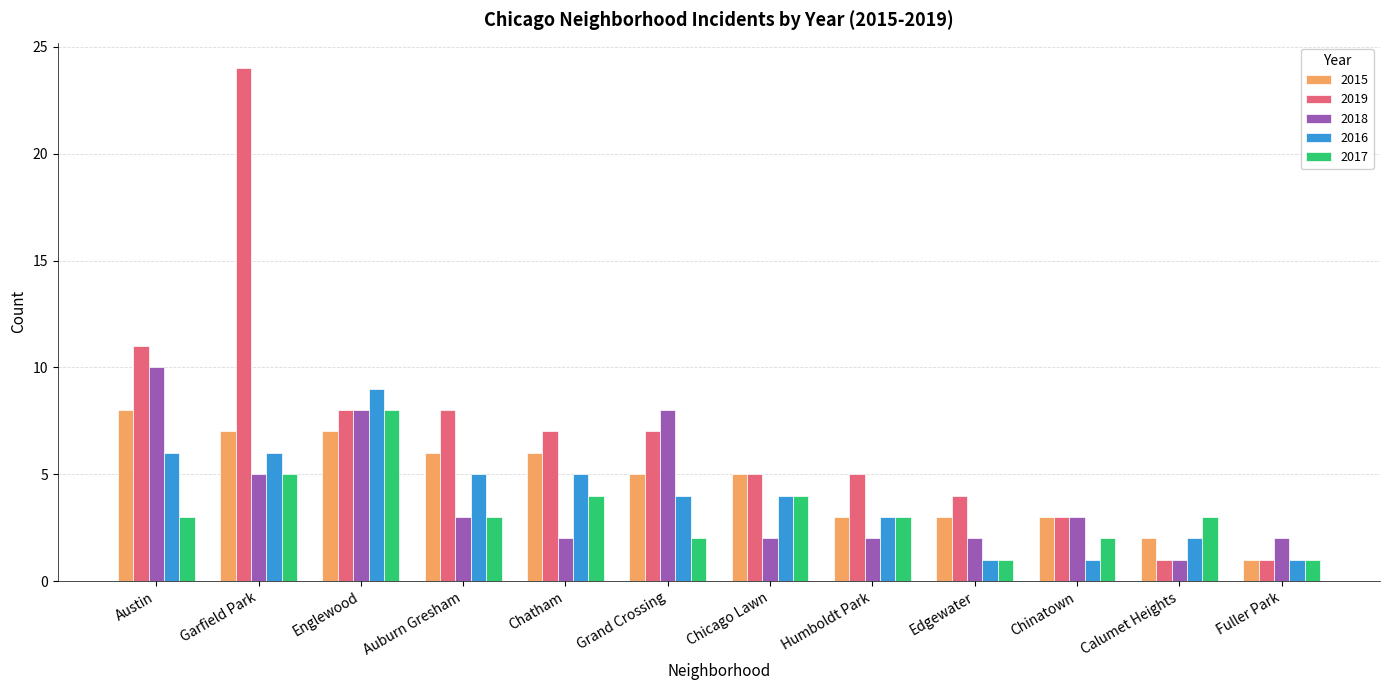

Which series changed the most between Auburn Gresham and Fuller Park?

2019